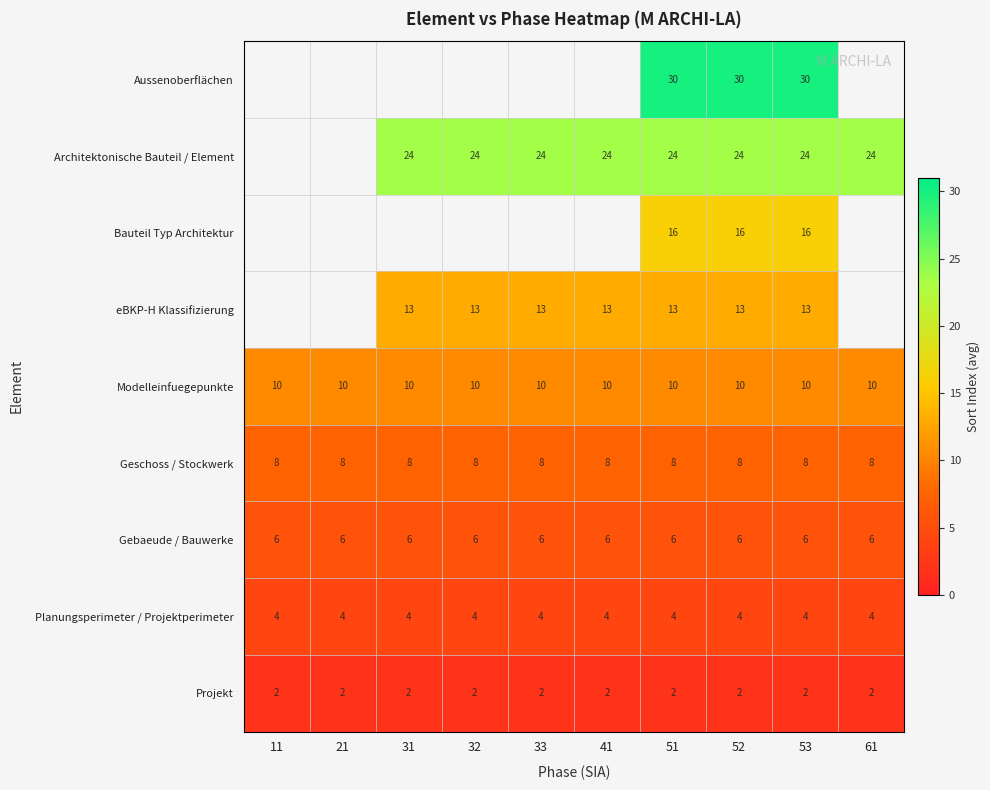

Between 51 and 31, which is larger?

51